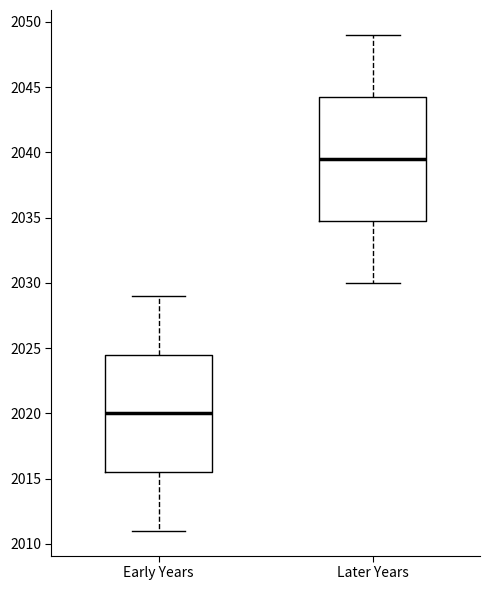

Which box has the highest median line?

Later Years